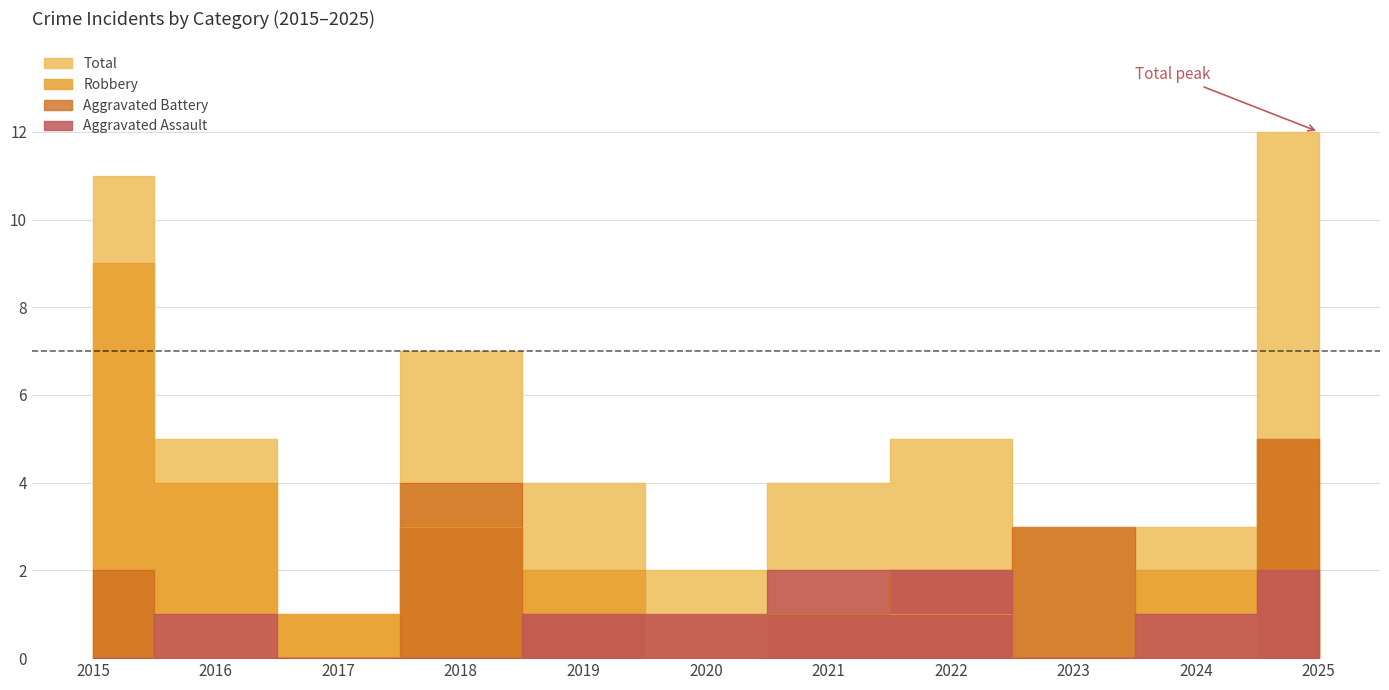

At which label does Aggravated Battery first exceed 1?

2015